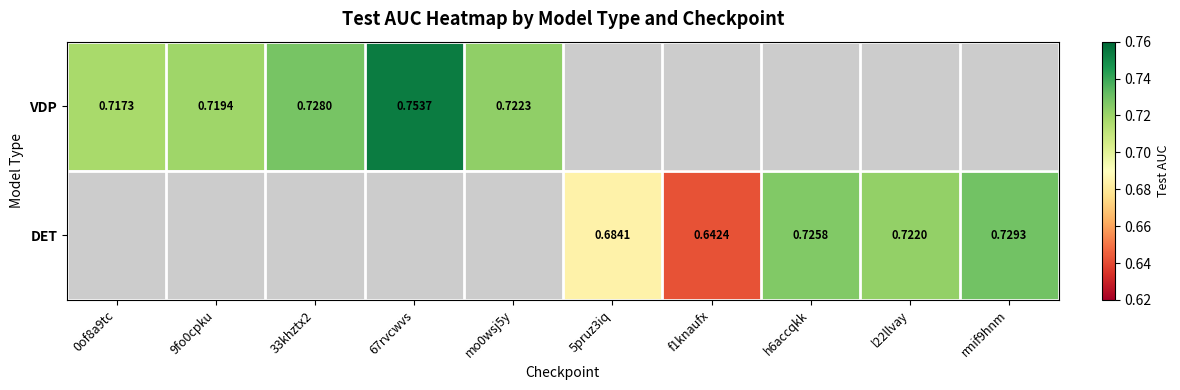

What is the lowest value of the VDP series?

0.7